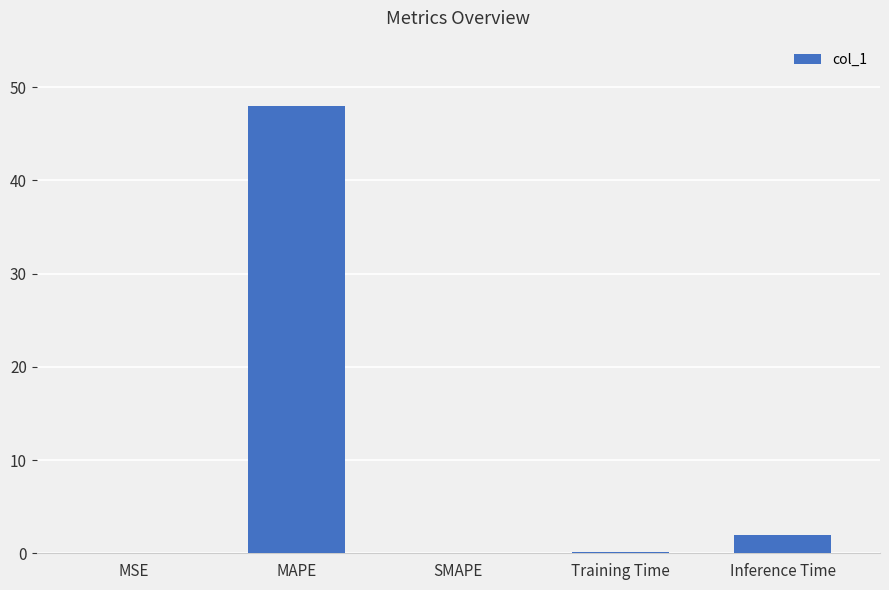

The value at MSE is 0.1. True or false?

True